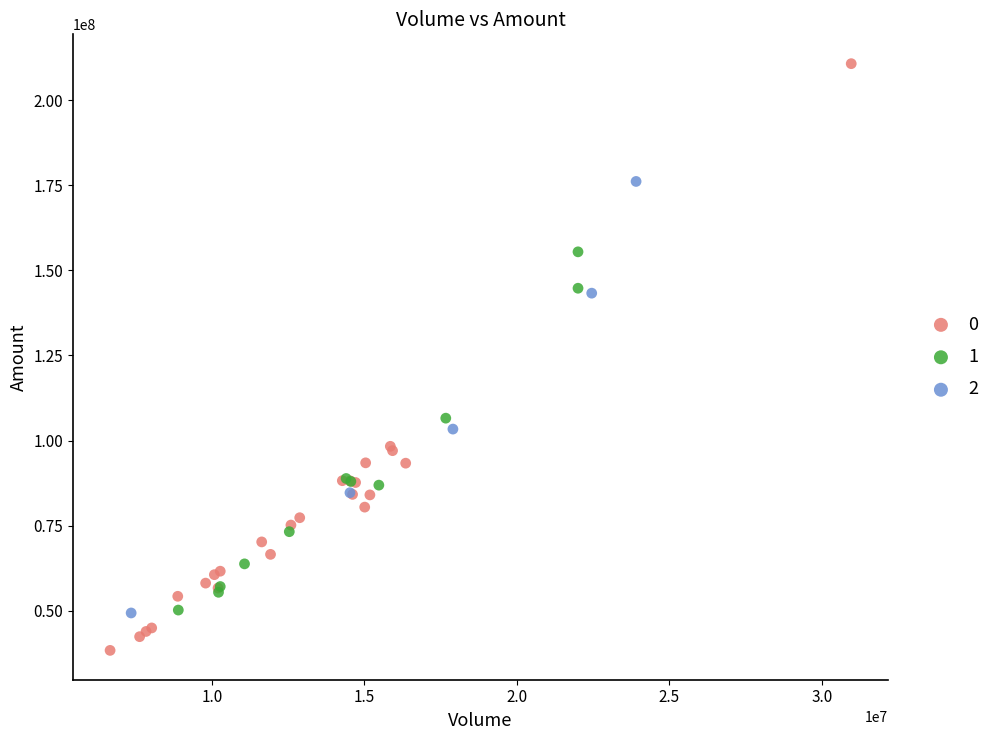

Which series contains the lowest Y value?

0